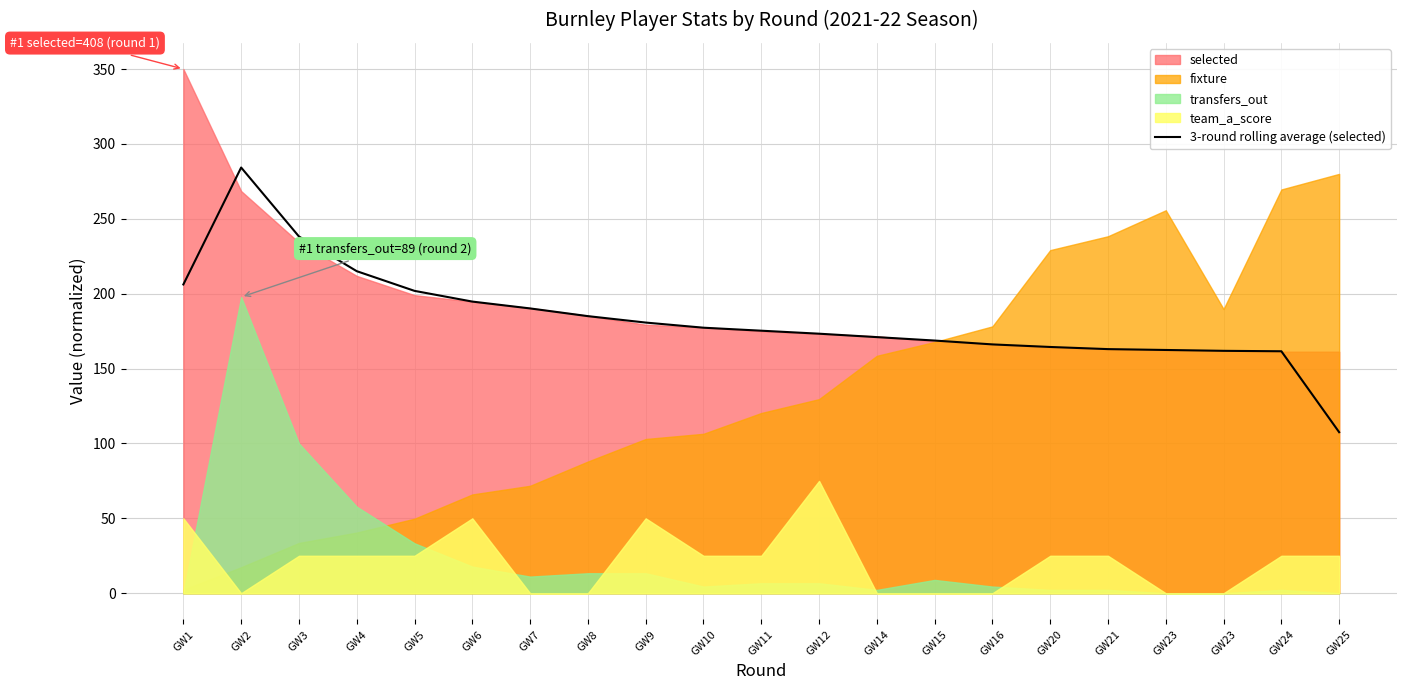

Is it true that the value at GW23 is 161.8?

True